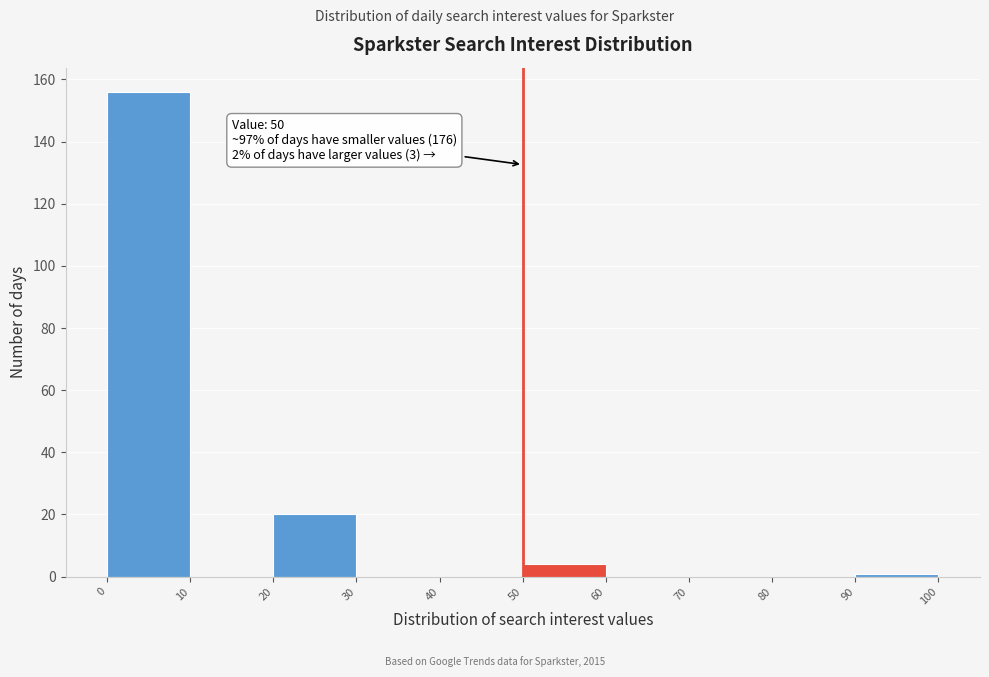

Which range on the x-axis has the tallest bar?

0 to 10